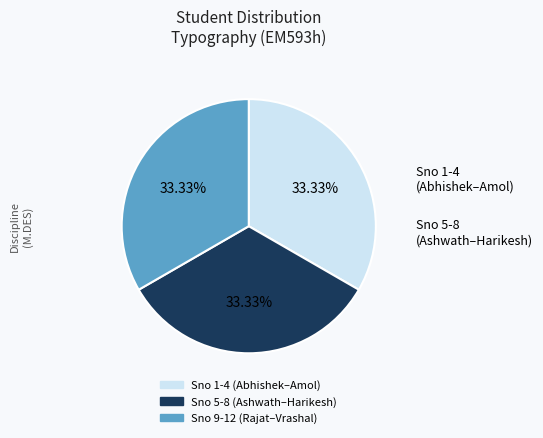

Is there a majority slice in this chart?

No